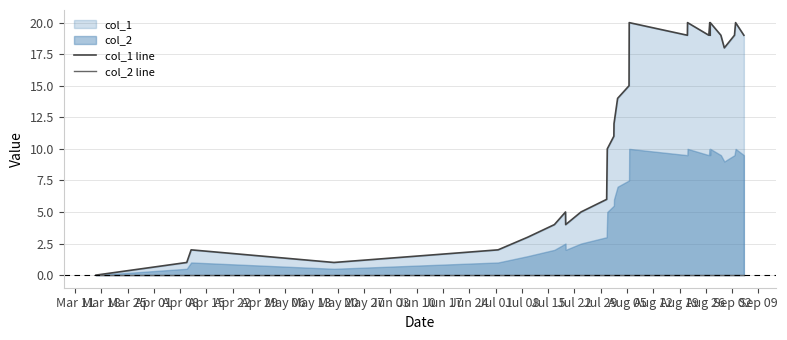

Which series has the largest range (max minus min)?

col_1 line